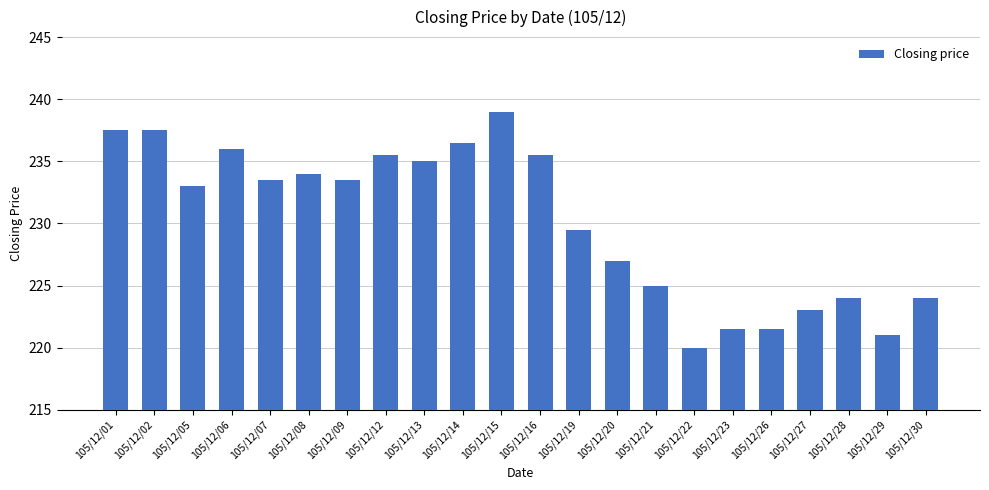

What value does the data have at 105/12/16?

235.5